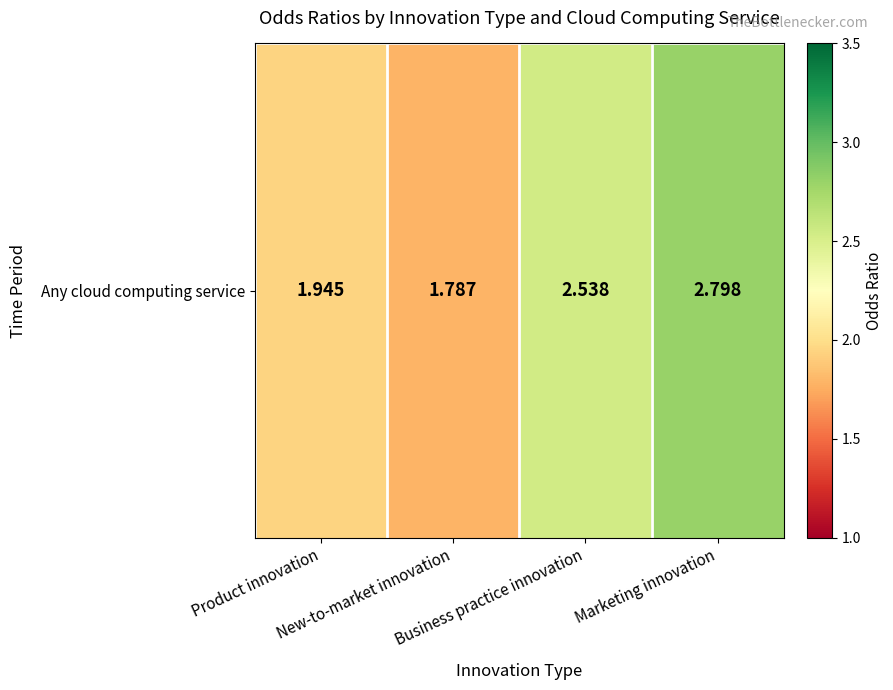

Reading left to right, transcribe all the data shown in this chart.

Product innovation=1.9	New-to-market innovation=1.8	Business practice innovation=2.5	Marketing innovation=2.8